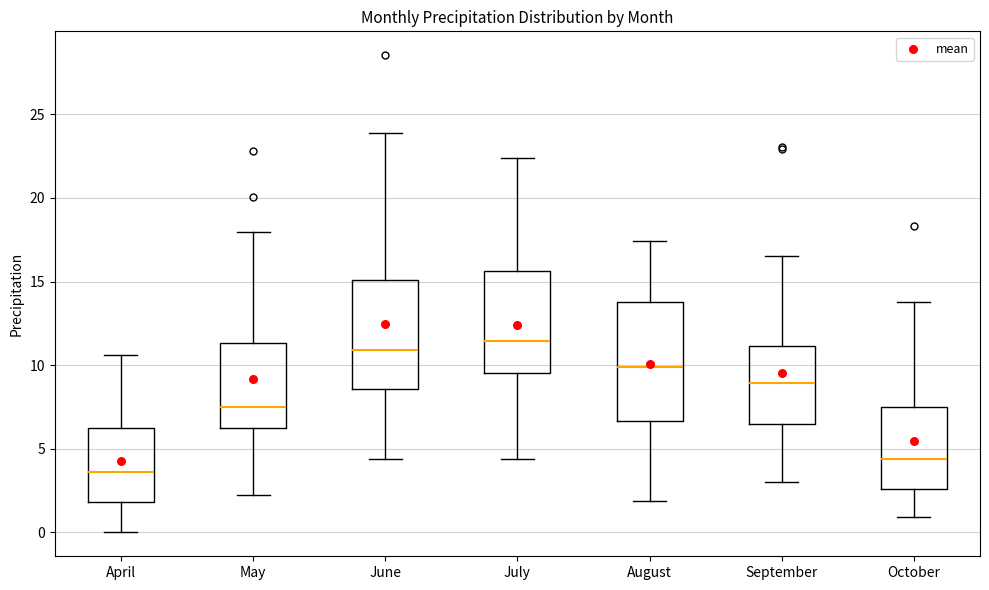

Reading left to right, transcribe this box plot: for each box, give where its median line is, the range the box spans, and where its two whiskers end, as read against the y-axis. The values are not printed on the chart, so give them approximately, as read against the axis.

April: median 3.5, box 2.0 to 6.0, whiskers 0.0 to 10.5
May: median 7.5, box 6.0 to 11.5, whiskers 2.0 to 18.0
June: median 11.0, box 8.5 to 15.0, whiskers 4.5 to 24.0
July: median 11.5, box 9.5 to 15.5, whiskers 4.5 to 22.5
August: median 10.0, box 6.5 to 14.0, whiskers 2.0 to 17.5
September: median 9.0, box 6.5 to 11.0, whiskers 3.0 to 16.5
October: median 4.5, box 2.5 to 7.5, whiskers 1.0 to 14.0